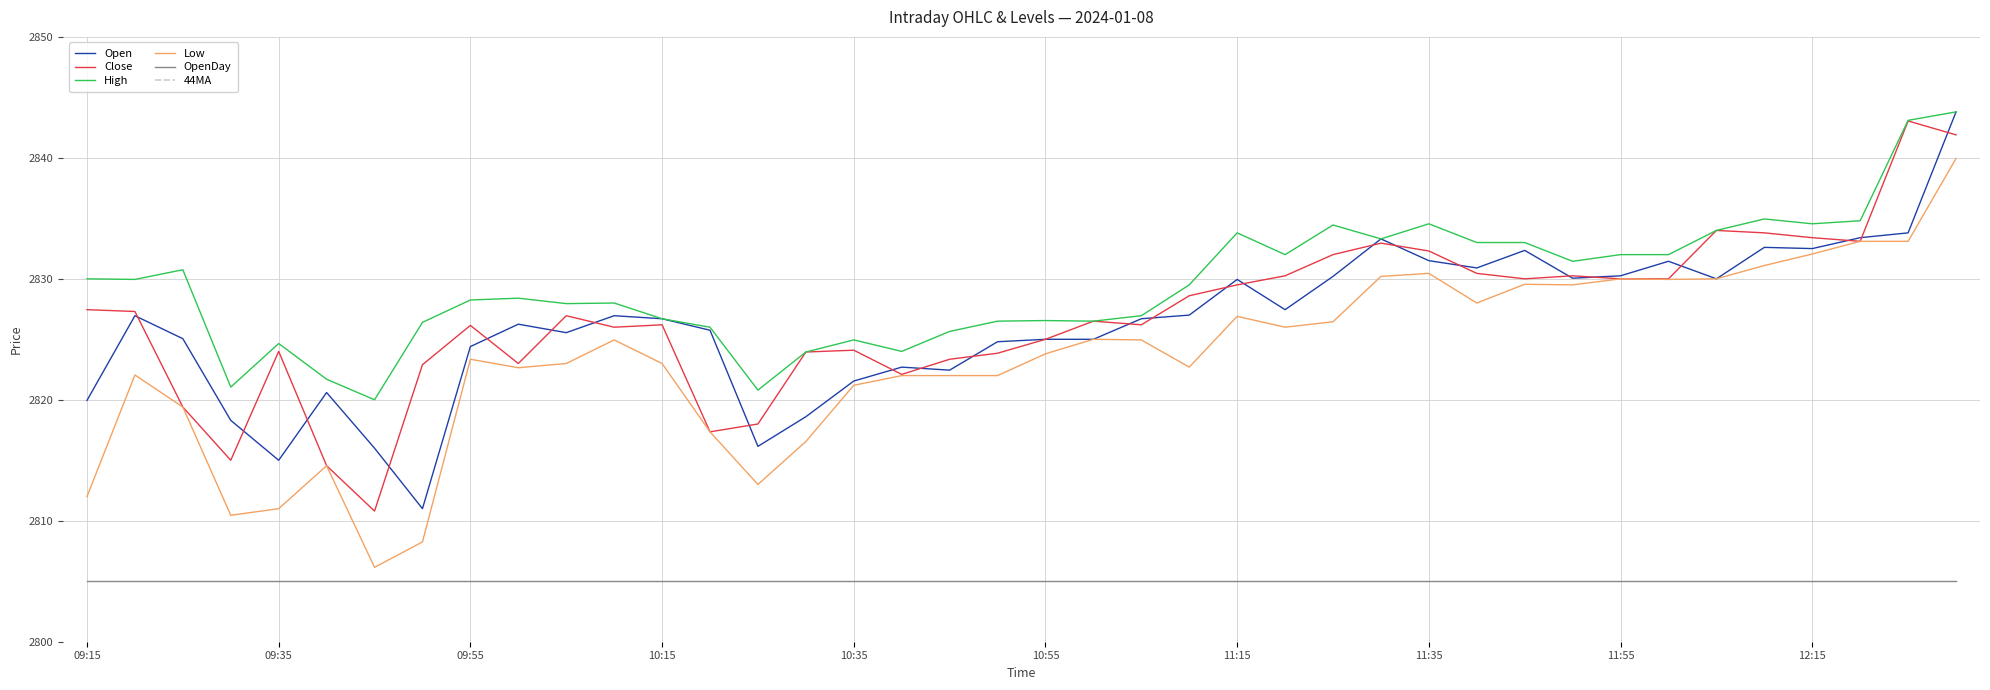

True or false: 44MA and High cross at least once.

False